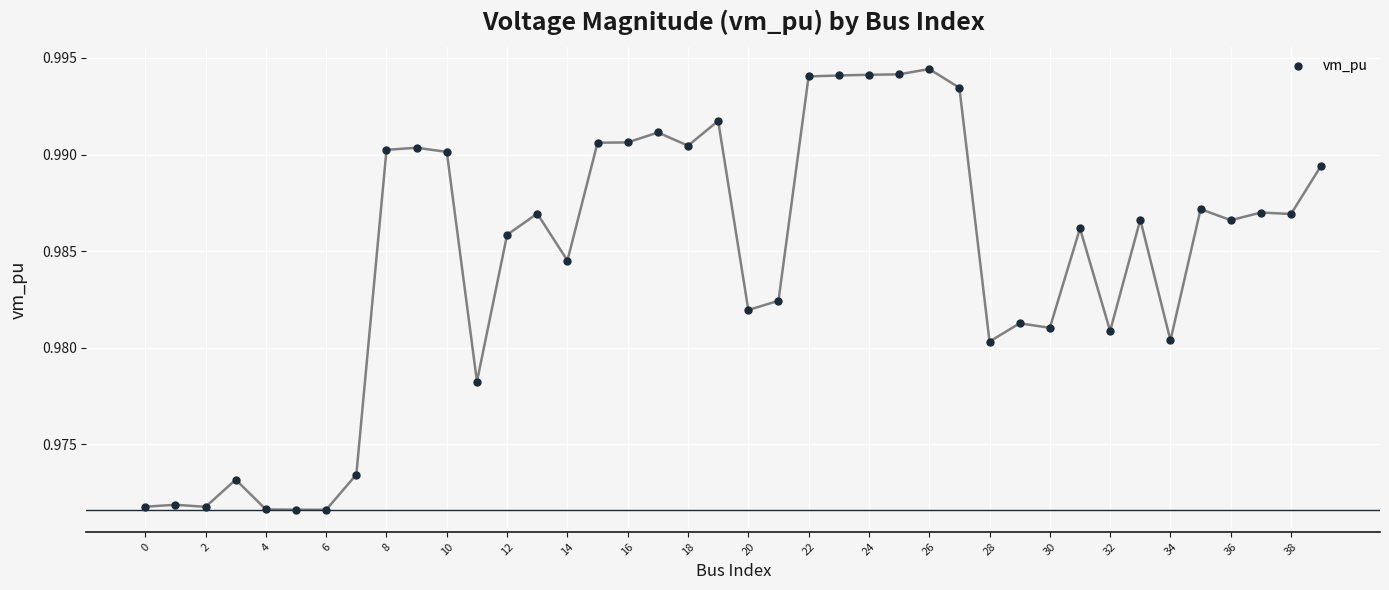

What is the sum of all values?

39.4